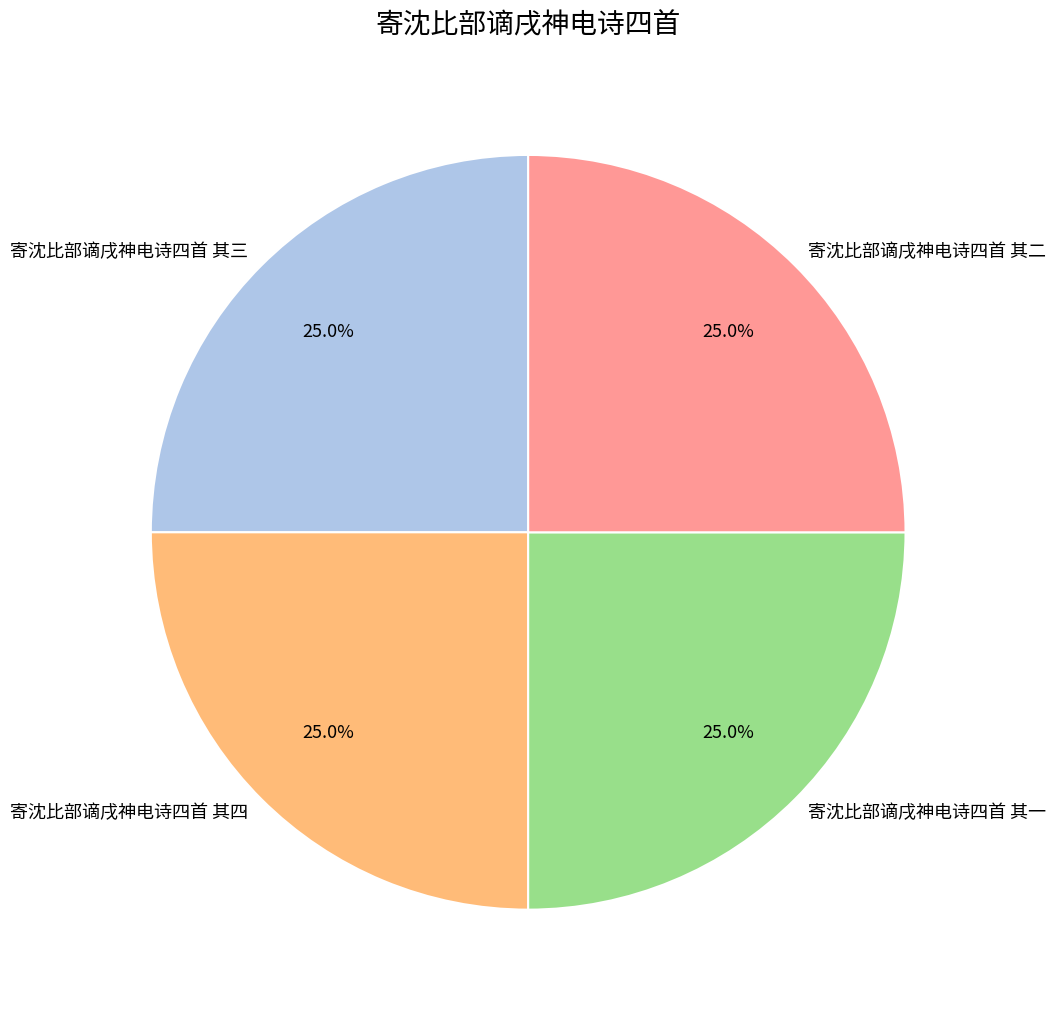

To the nearest percent, what portion does 寄沈比部谪戌神电诗四首 其二 represent?

25%